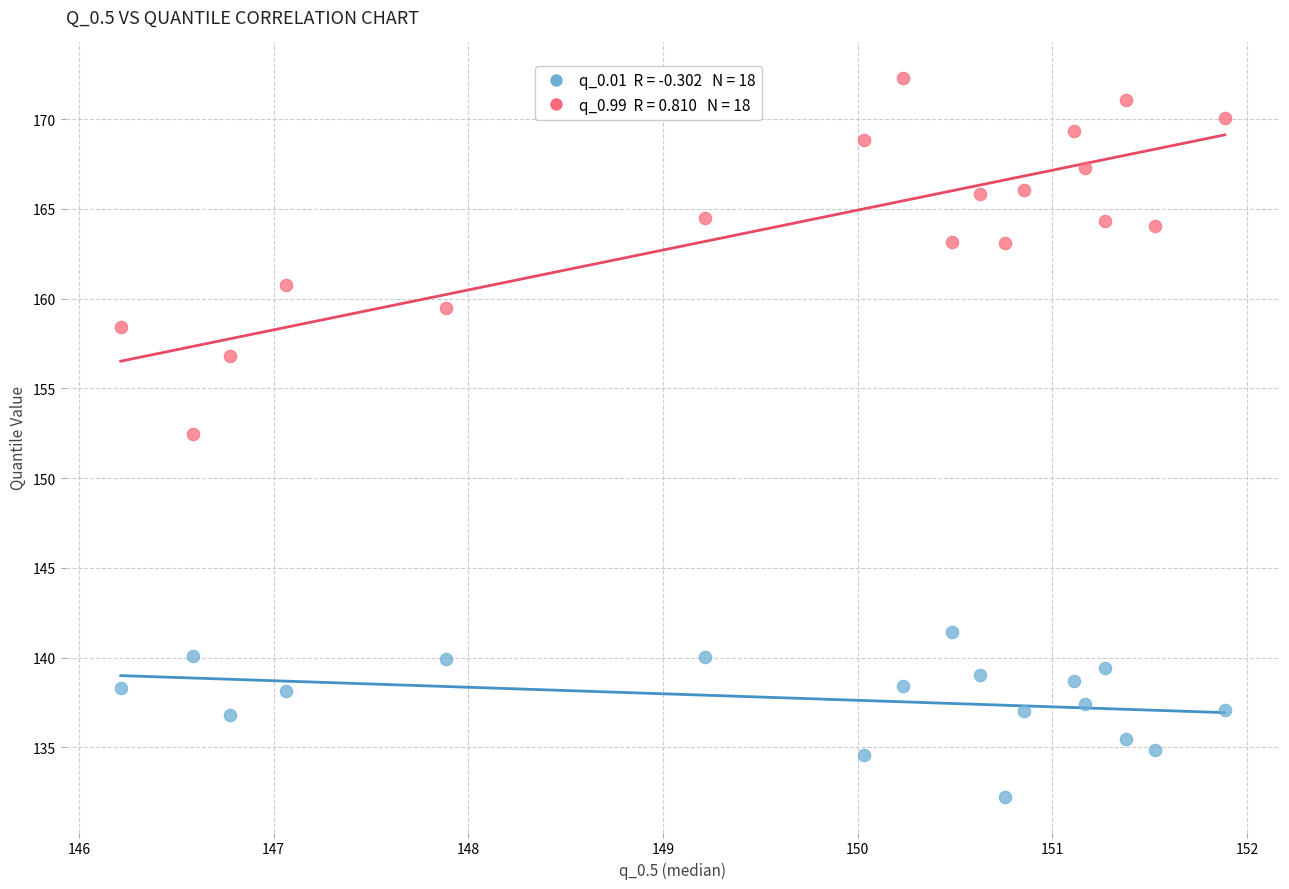

Across all data points, what is the range of Y values (max minus min)?

40.0